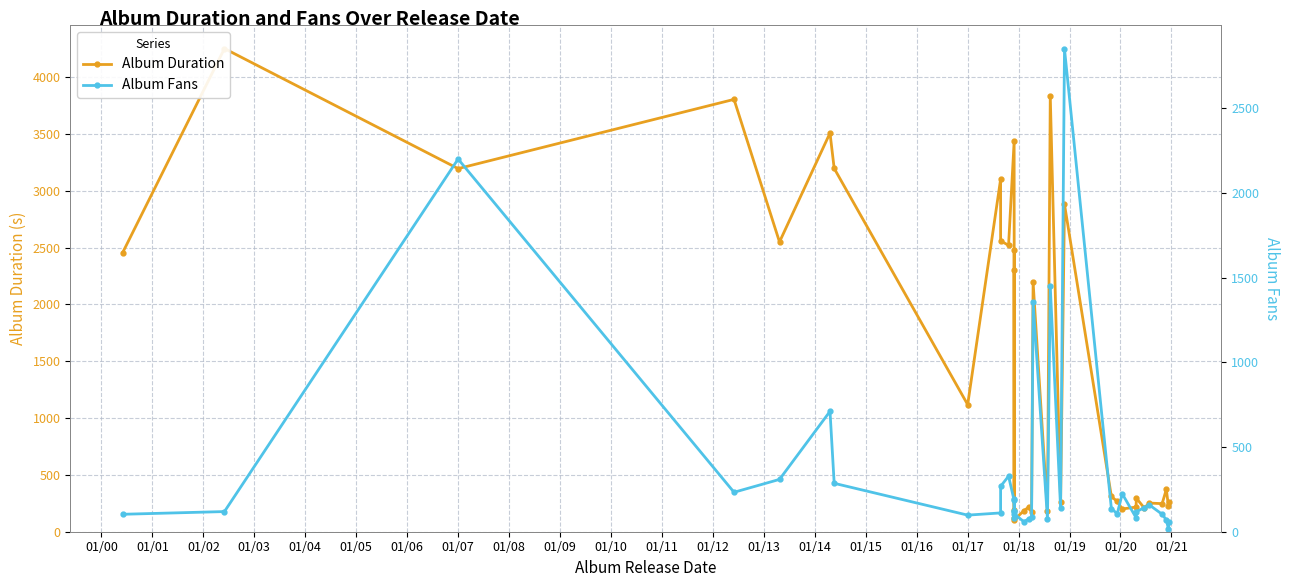

In Album Fans, how many points are lower than both neighbors (excluding endpoints)?

9